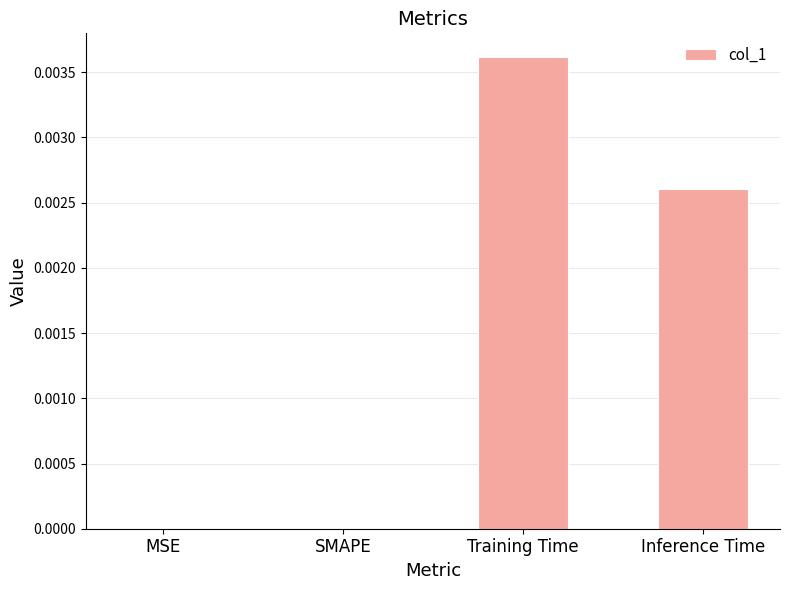

Which label corresponds to the largest value in the chart?

Training Time